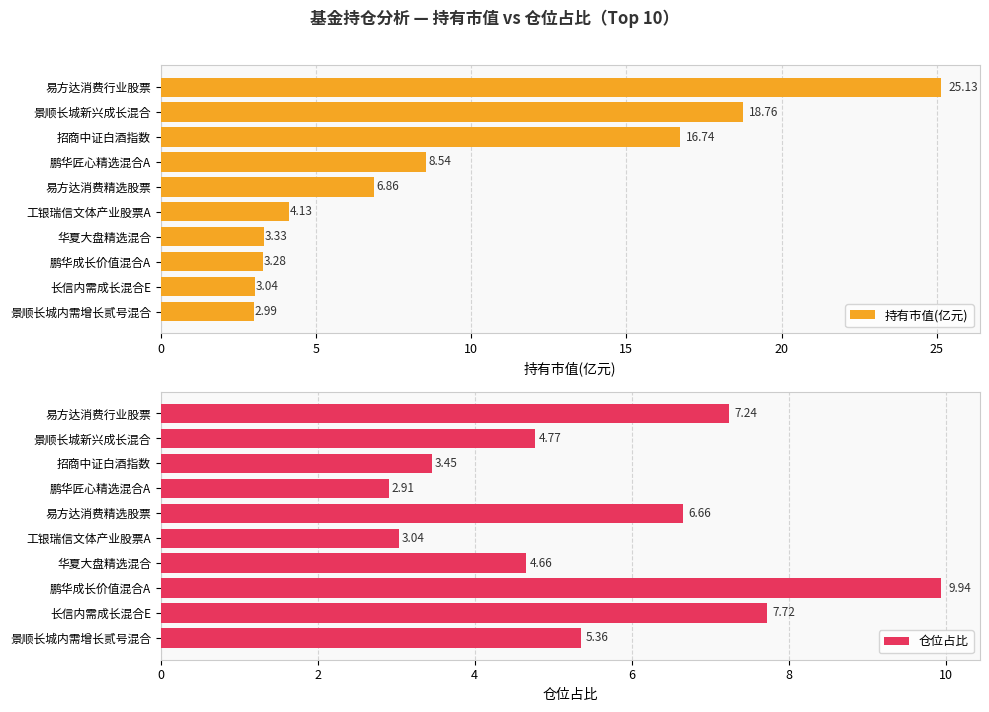

How many bars are there in total?

20